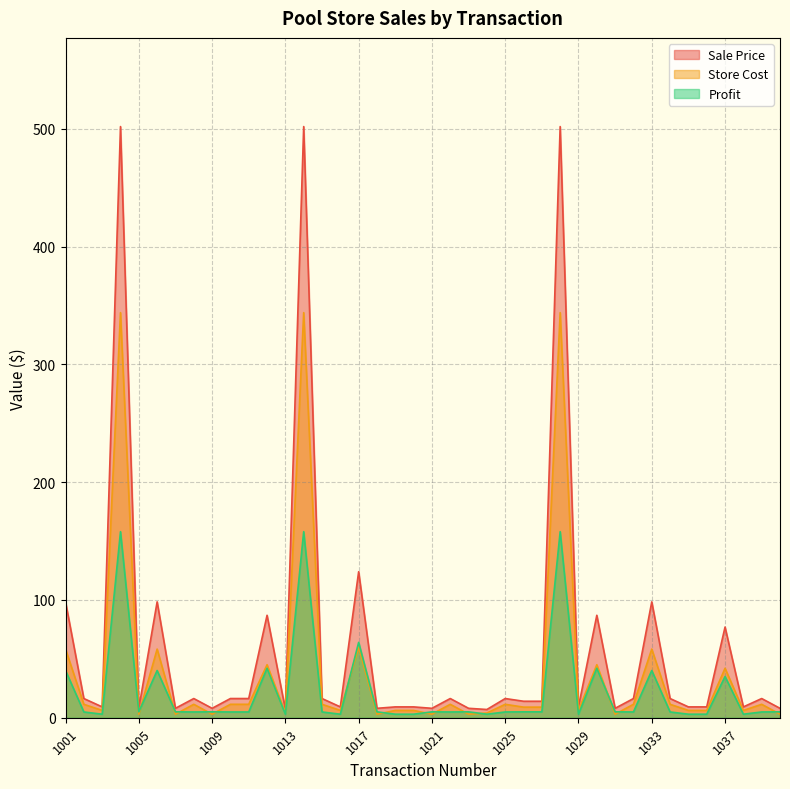

Which category has the highest value in the Sale Price series?

1004